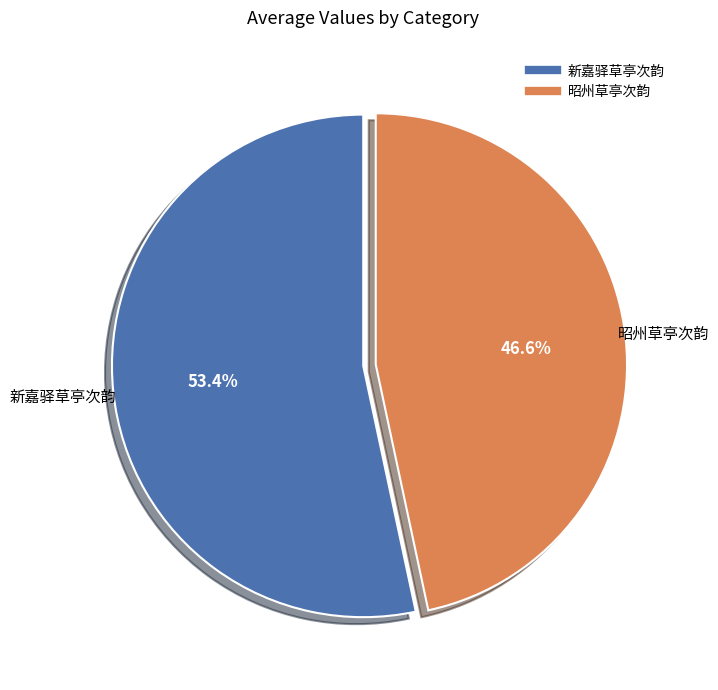

Which has a higher value, 新嘉驿草亭次韵 or 昭州草亭次韵?

新嘉驿草亭次韵